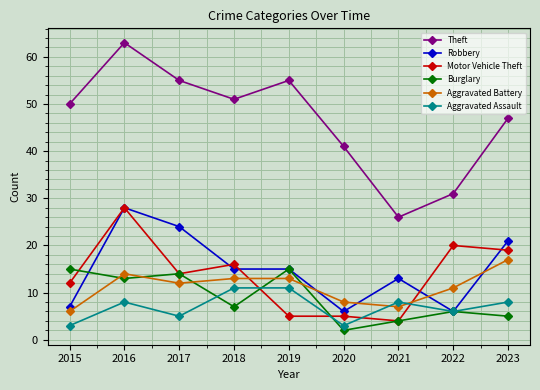

Which category has the lowest value in the Aggravated Battery series?

2015